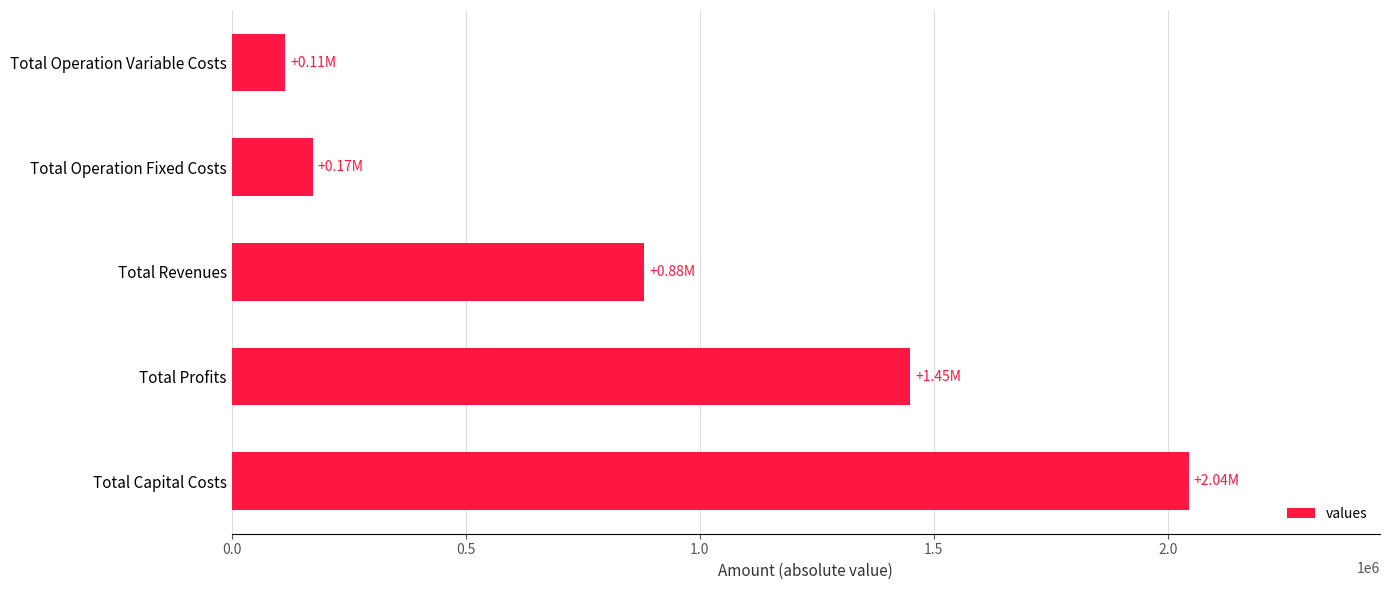

Does the chart contain stacked bars?

No